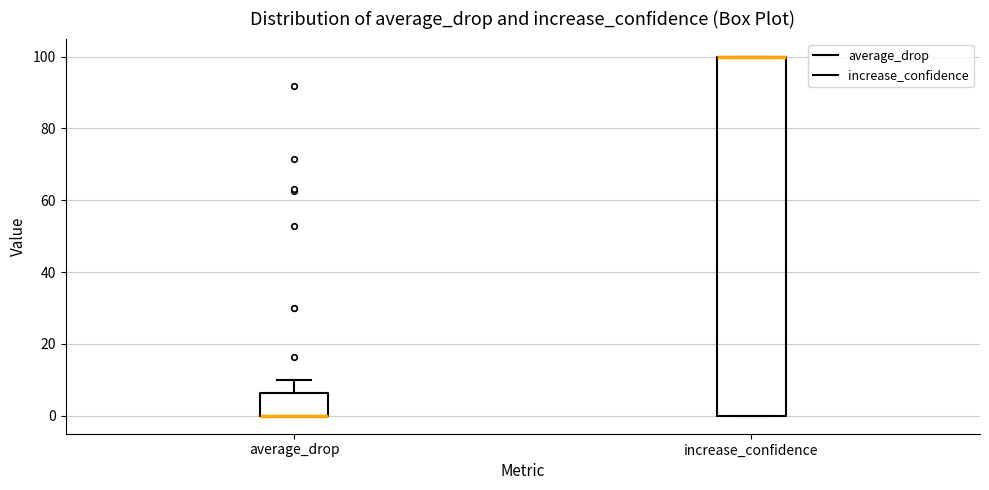

Where is the lower edge of the box for average_drop on the y-axis? The values are not printed on the chart, so give them approximately, as read against the axis.

0